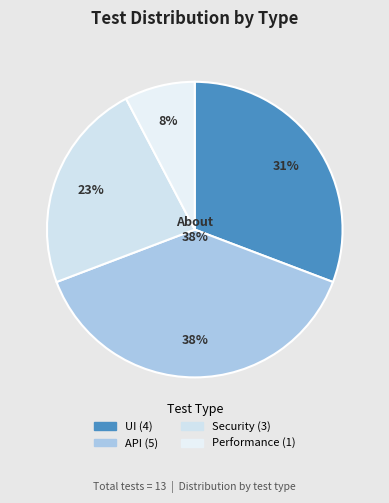

True or false: Performance accounts for 8% of the total.

True